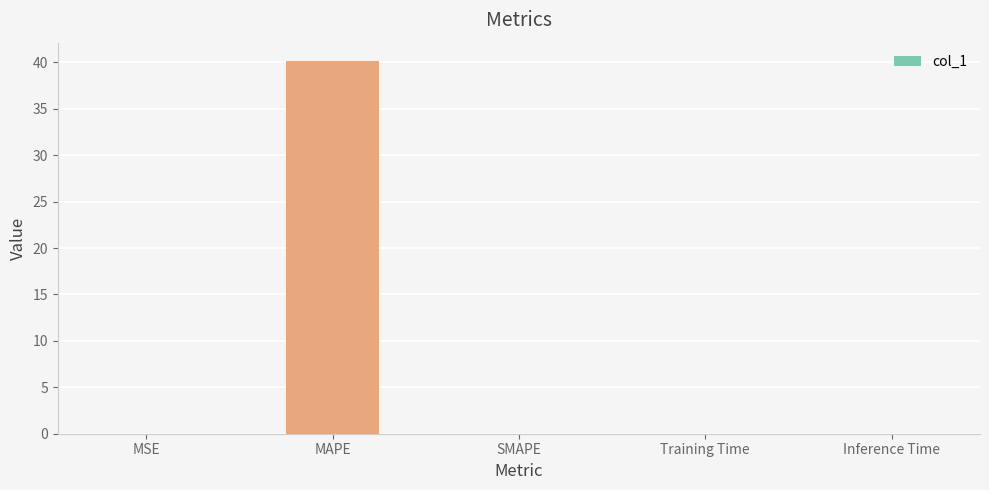

Are the bars horizontal?

No